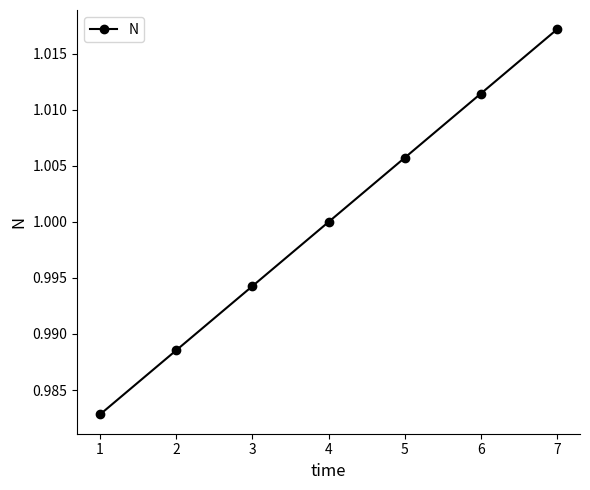

List the labels in order of value, largest first.

7, 6, 5, 4, 3, 2, 1